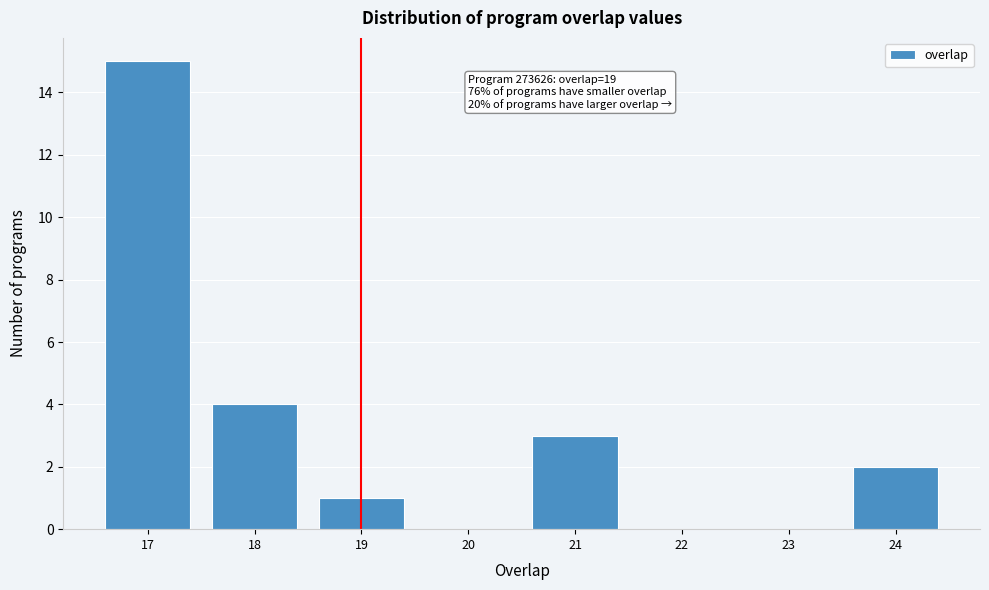

Which range on the x-axis has the tallest bar?

16.5 to 17.5